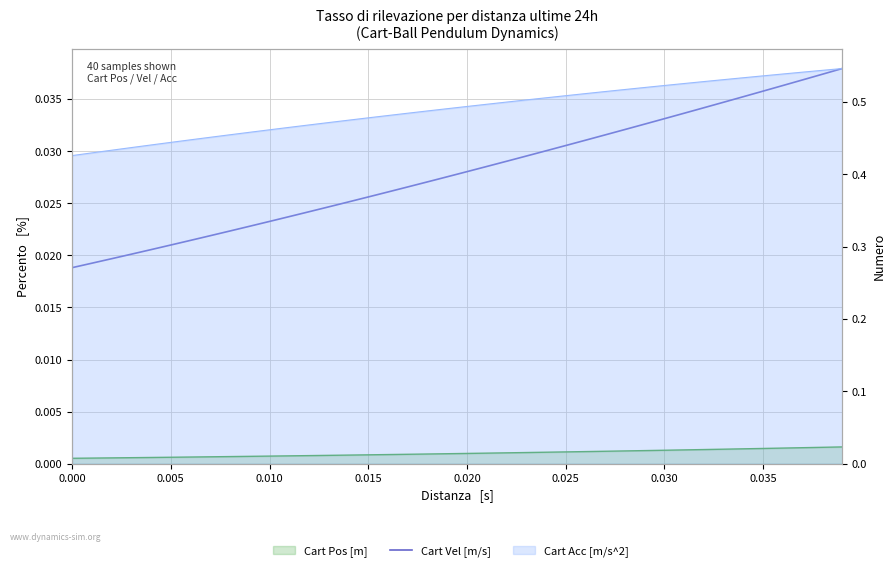

How many data points does each series have?

40